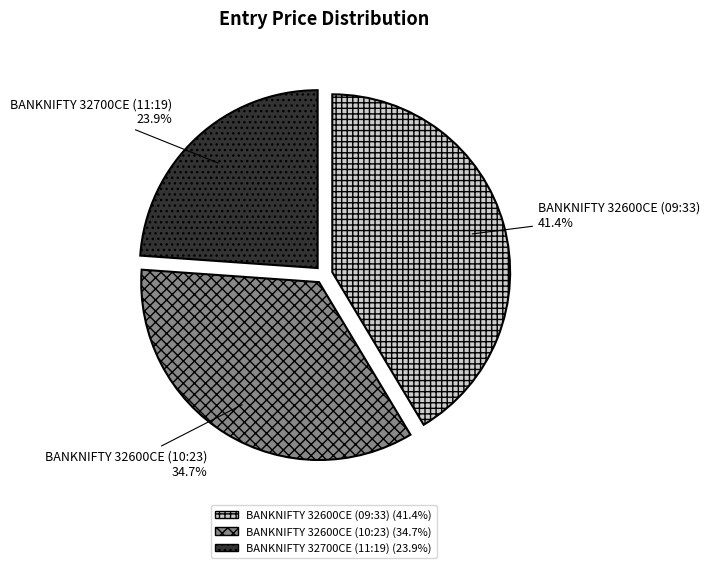

Is there any slice that represents more than half of the pie?

No